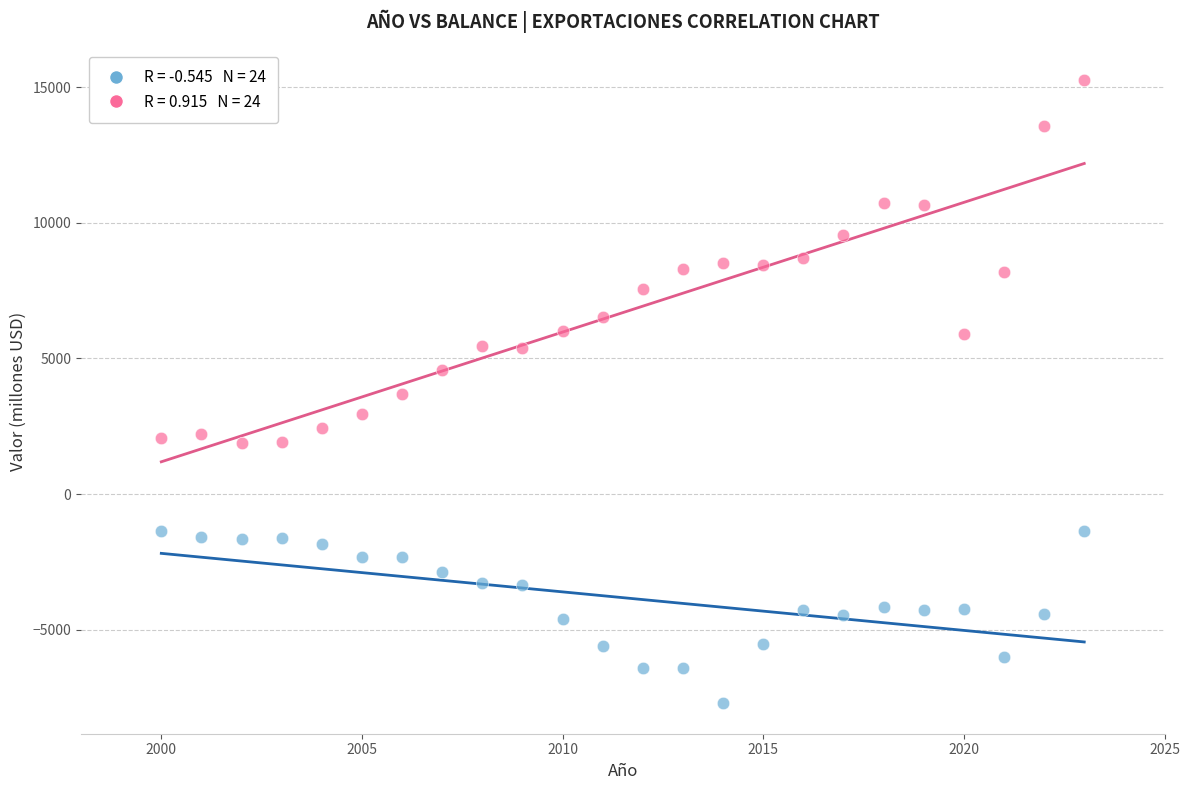

Across all data points, what is the range of X values (max minus min)?

23.0